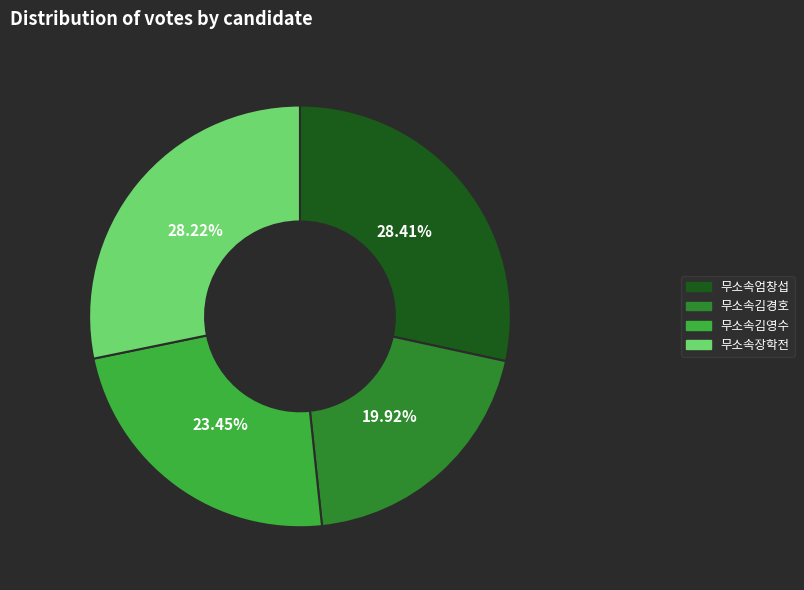

To the nearest percent, what is the average slice percentage?

25%